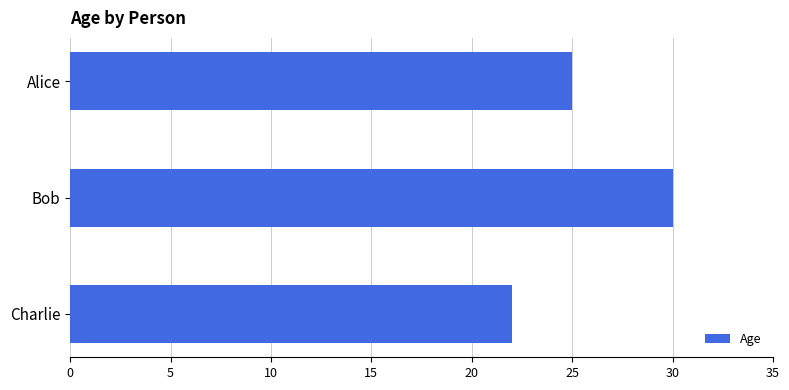

List the labels in order of value, largest first.

Bob, Alice, Charlie